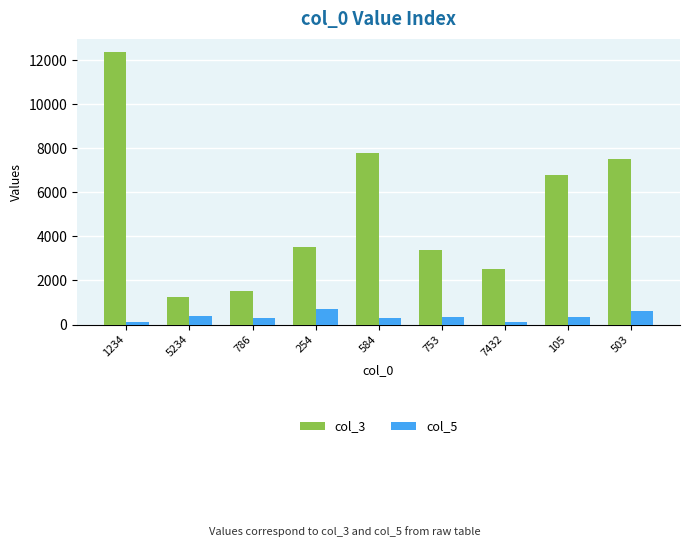

True or false: col_3 has a value of 3500 at 254.

True